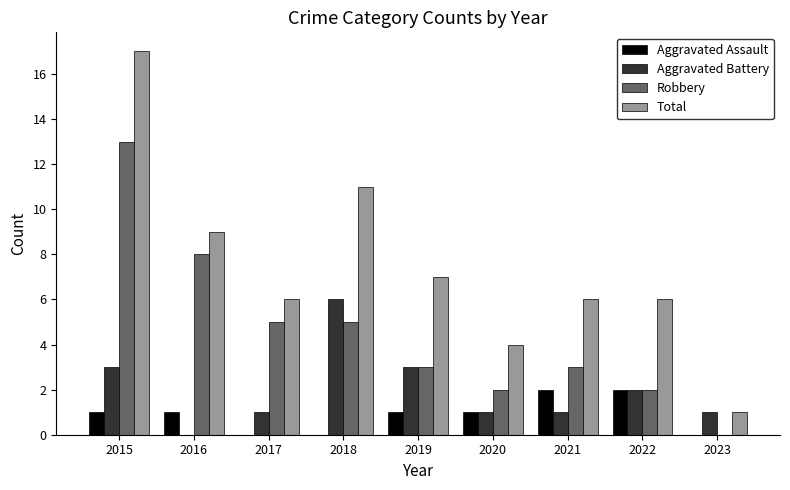

The value of Robbery at 2021 is 1. True or false?

False